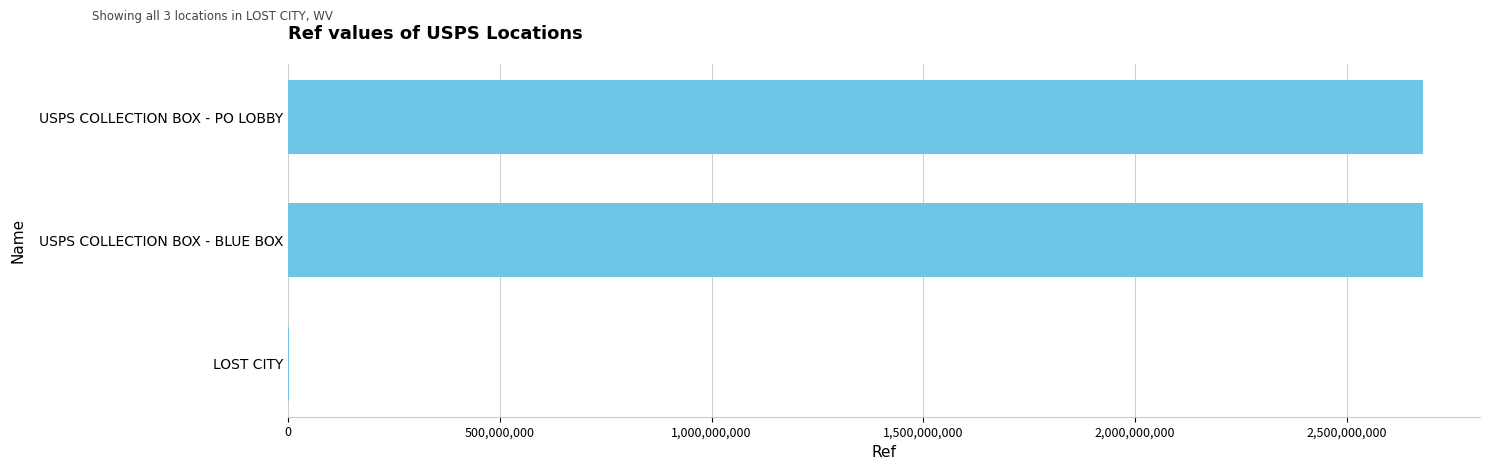

At which label is the value closest to 1341185493?

USPS COLLECTION BOX - BLUE BOX